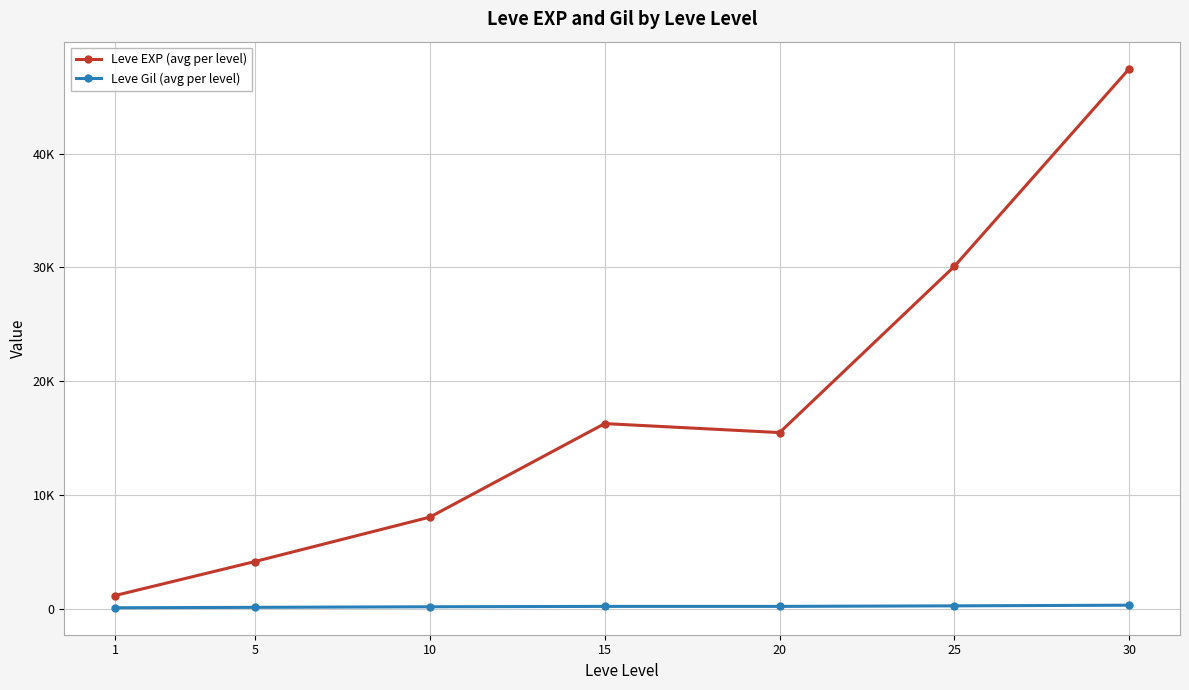

What is the value of the Leve Gil (avg per level) point at the 4th from the left?

234.2